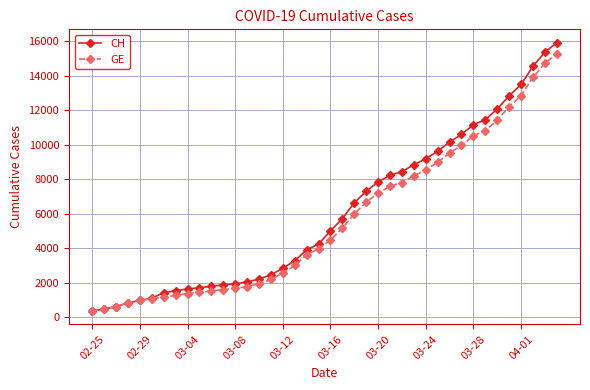

Which series has the widest spread of values?

CH